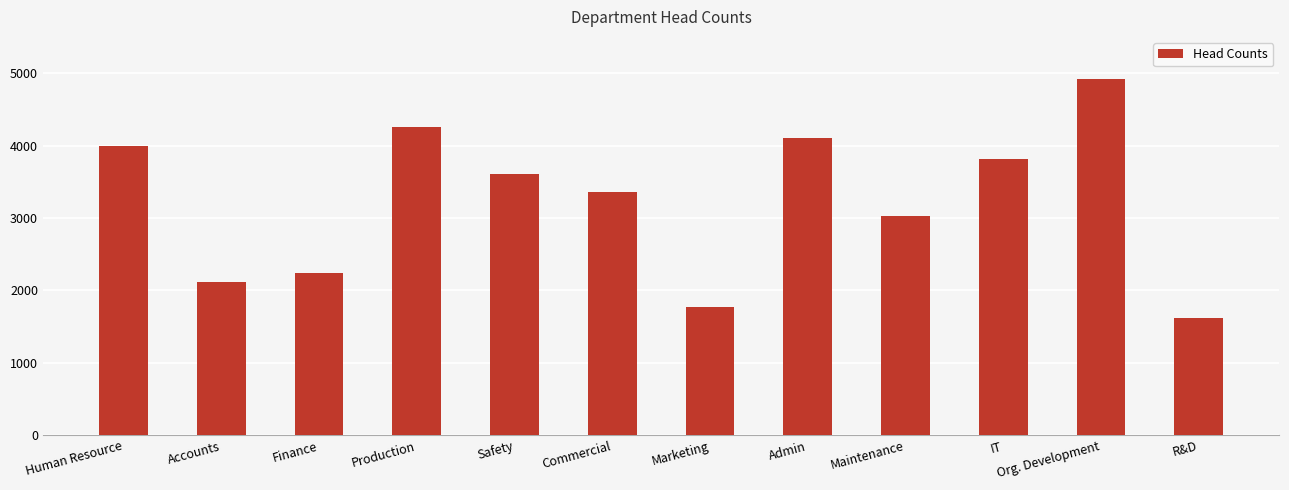

What is the difference between the values at Maintenance and Finance?

790